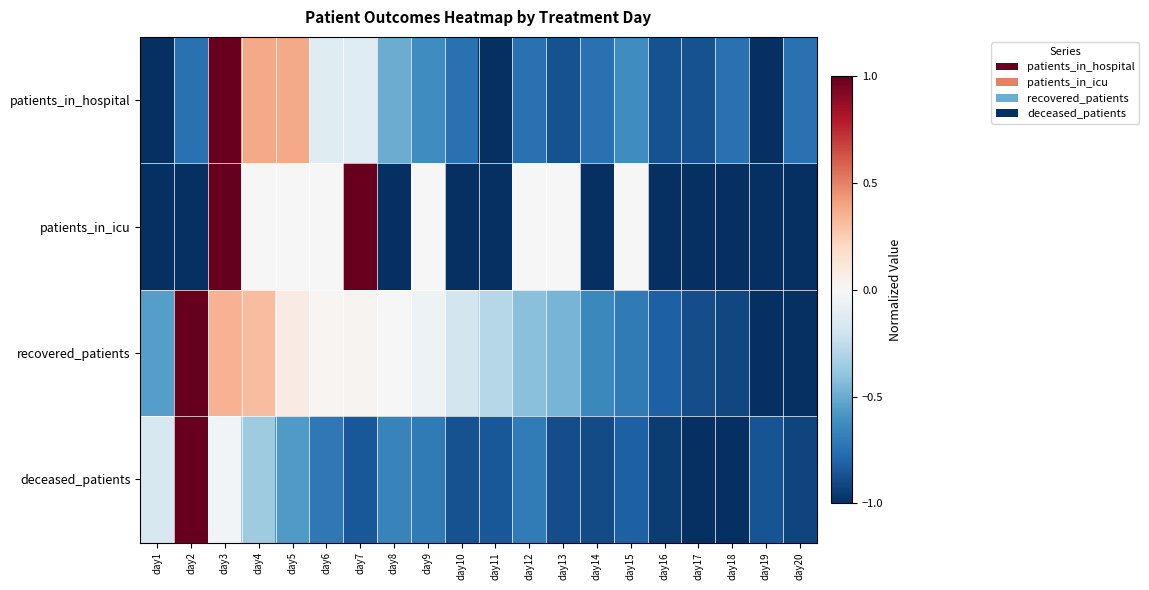

Count the number of categories in the chart.

20